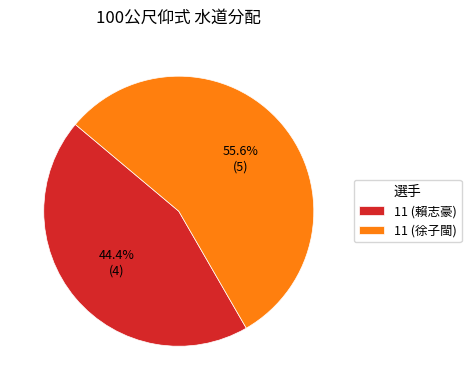

To the nearest percent, what is the difference between the 11 (徐子閩) and 11 (賴志豪) slice percentages?

11%